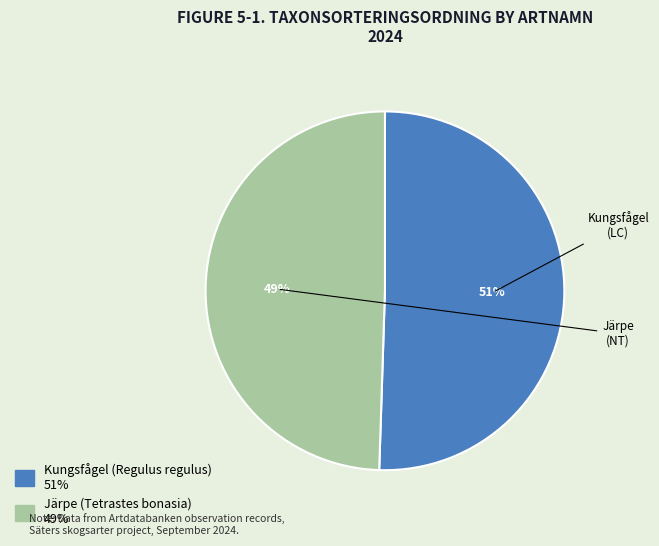

Which category has the smallest portion of the pie?

Järpe (Tetrastes bonasia)